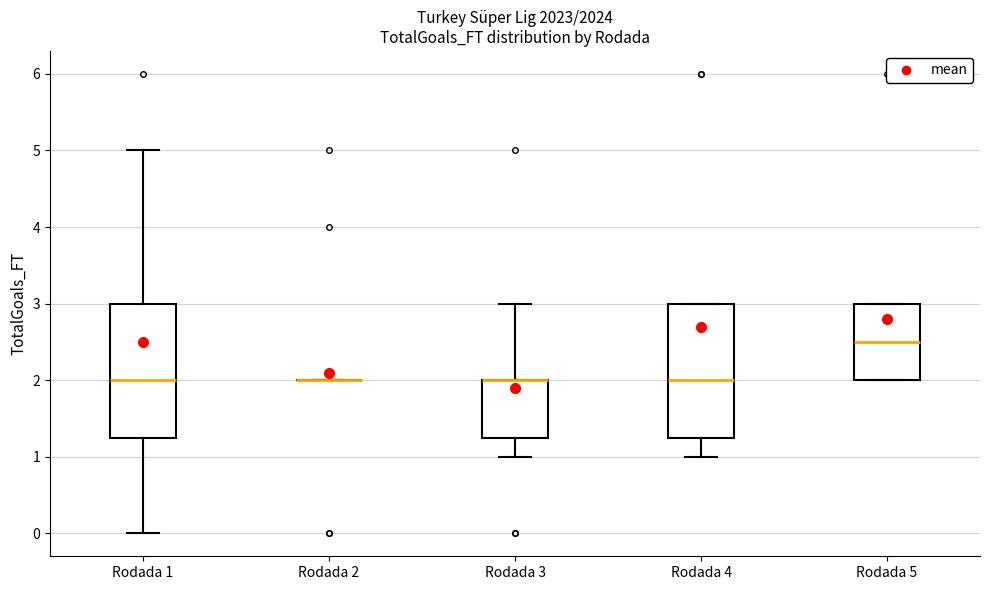

Reading left to right, read every box against the y-axis: the position of its median line, the range the box covers, and the ends of its whiskers. The values are not printed on the chart, so give them approximately, as read against the axis.

Rodada 1: median 2.0, box 1.3 to 3.0, whiskers 0.0 to 5.0
Rodada 2: box collapsed to a line at 2.0, whiskers 2.0 to 2.0
Rodada 3: median 2.0 (drawn on the box's upper edge), box 1.3 to 2.0, whiskers 1.0 to 3.0
Rodada 4: median 2.0, box 1.3 to 3.0, whiskers 1.0 to 3.0
Rodada 5: median 2.5, box 2.0 to 3.0, whiskers 2.0 to 3.0